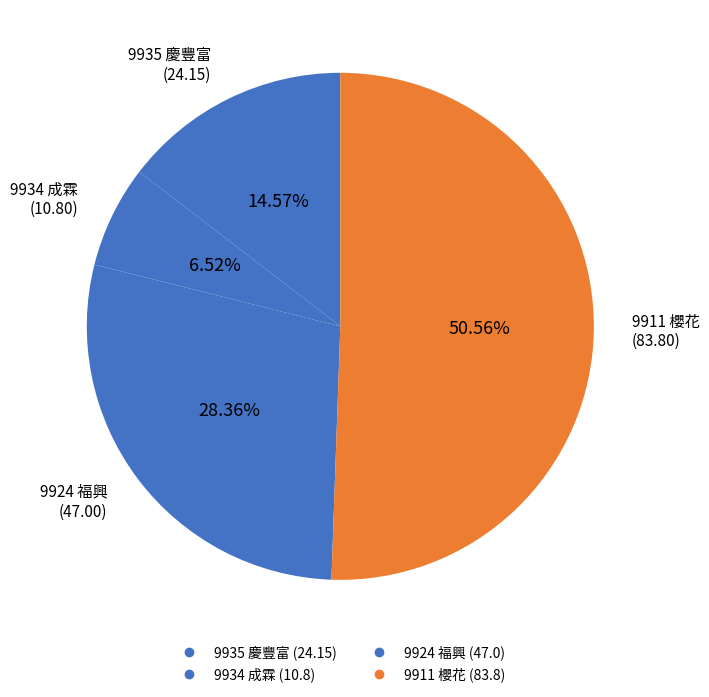

How many segments does this pie chart have?

4